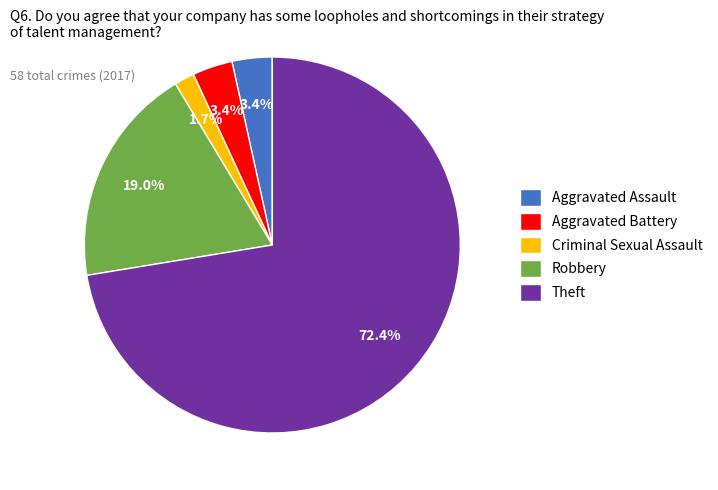

Which has a higher value, Aggravated Assault or Robbery?

Robbery